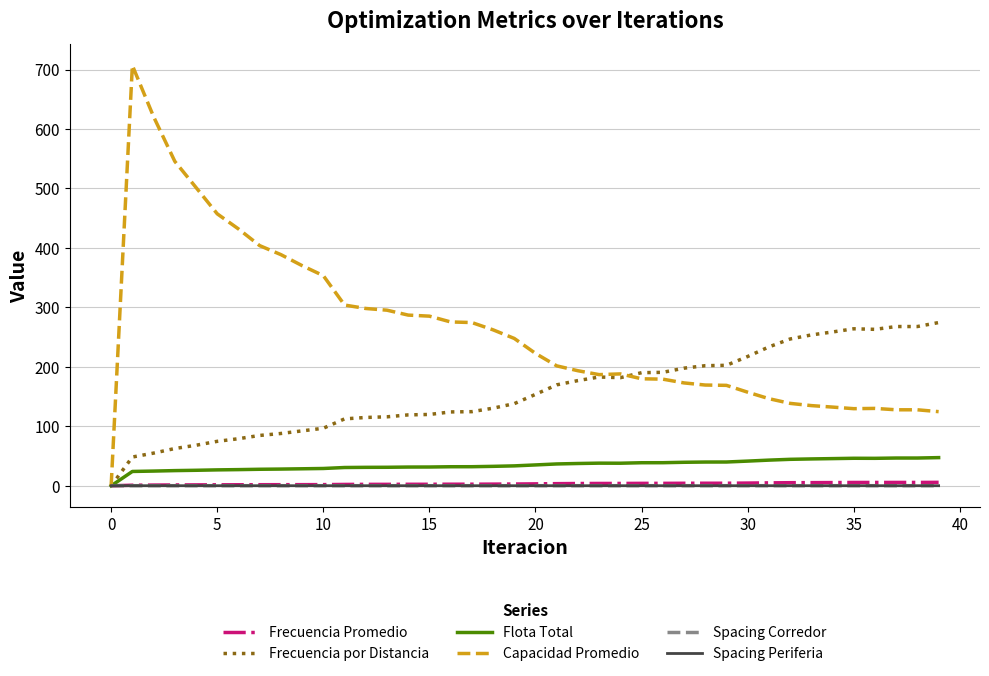

What is the highest value of the Capacidad Promedio series?

706.9